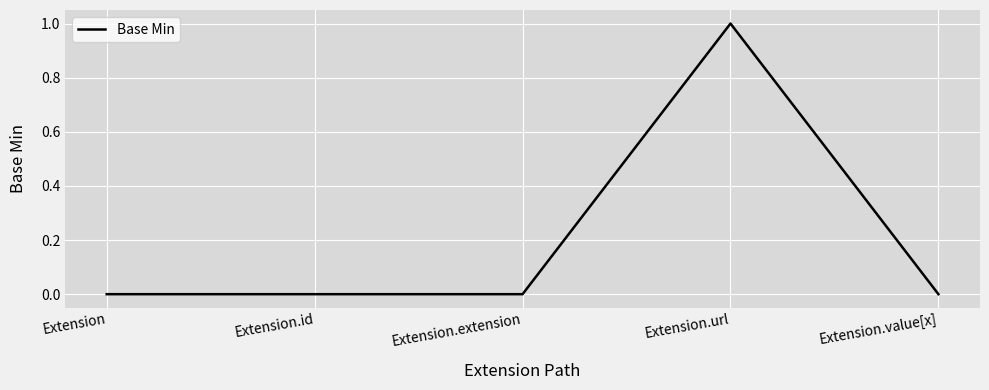

Is it true that the value at Extension.id is -1?

False